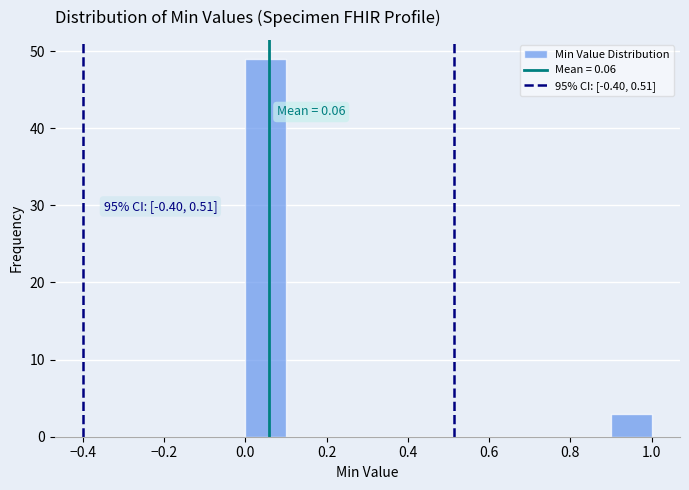

Over which range of the x-axis is the bar tallest?

0.0 to 0.1